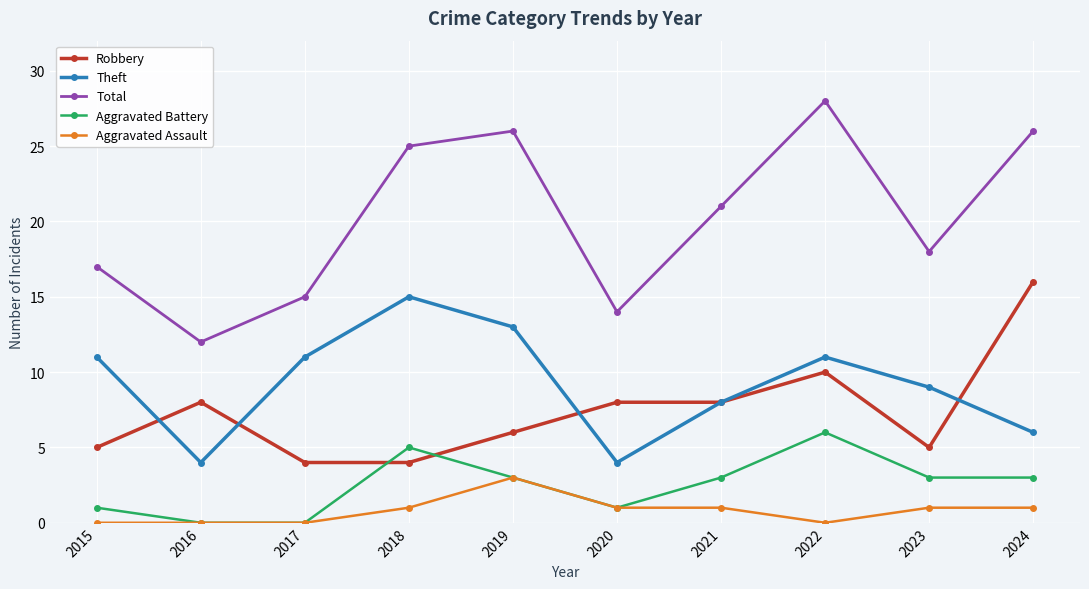

Is it true that Theft equals 5 at 2023?

False